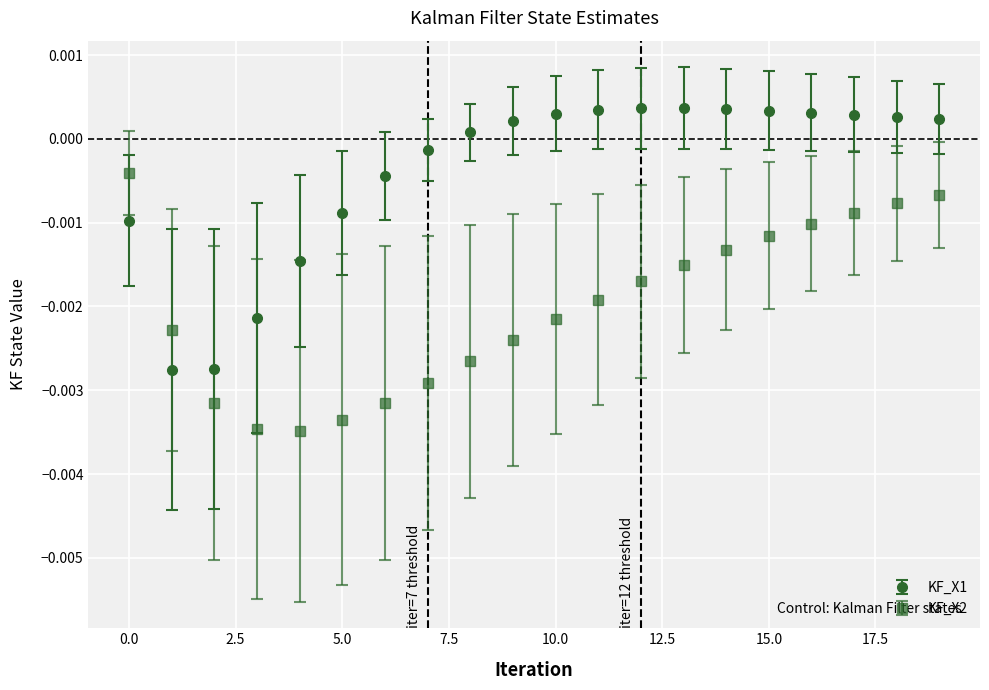

True or false: KF_X1 has more than 0 interior local peaks.

True